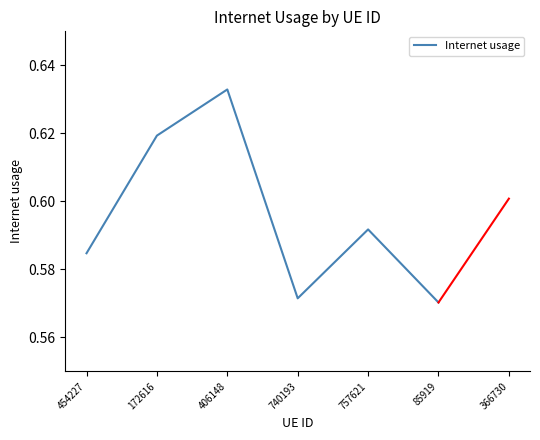

The chart shows a value of 1.0 at 757621. True or false?

False